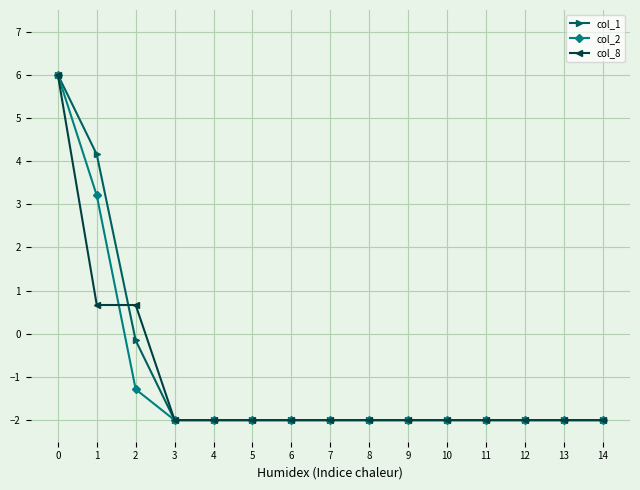

Is it true that col_8 equals 0.7 at 1?

True